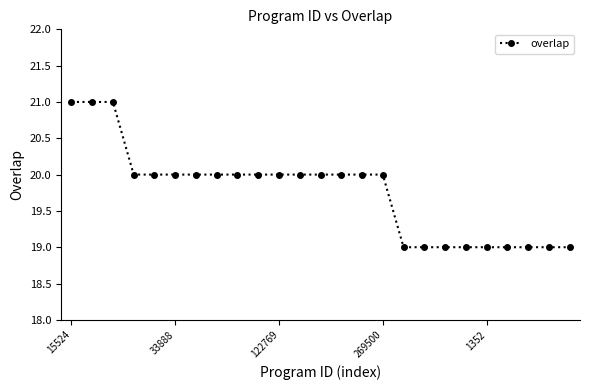

What is the smallest value displayed?

19